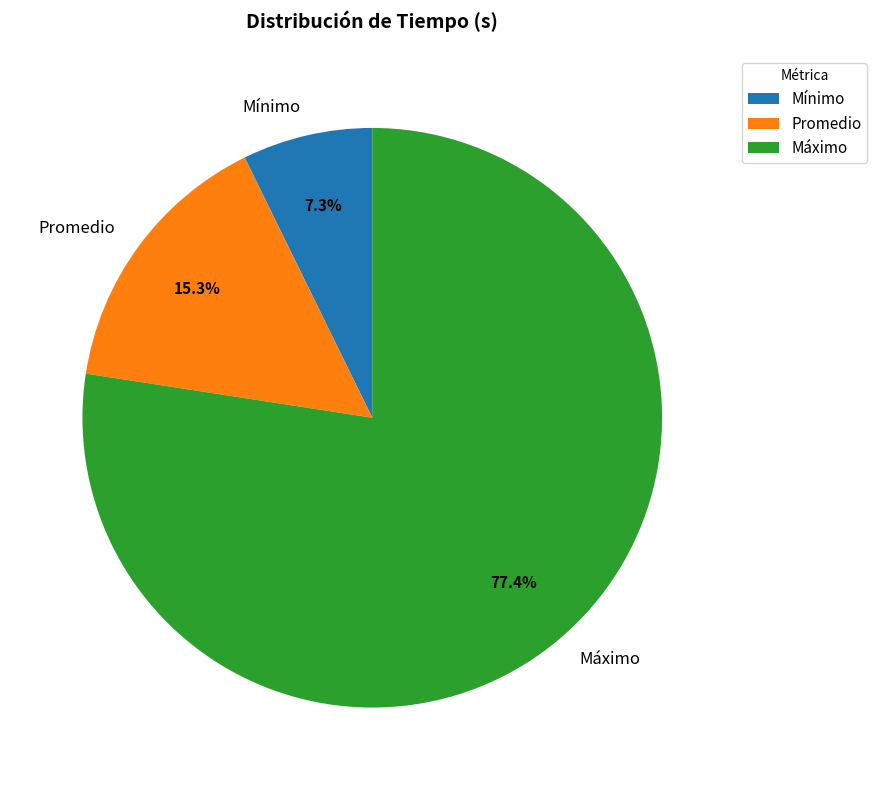

True or false: Mínimo accounts for 7% of the total.

True